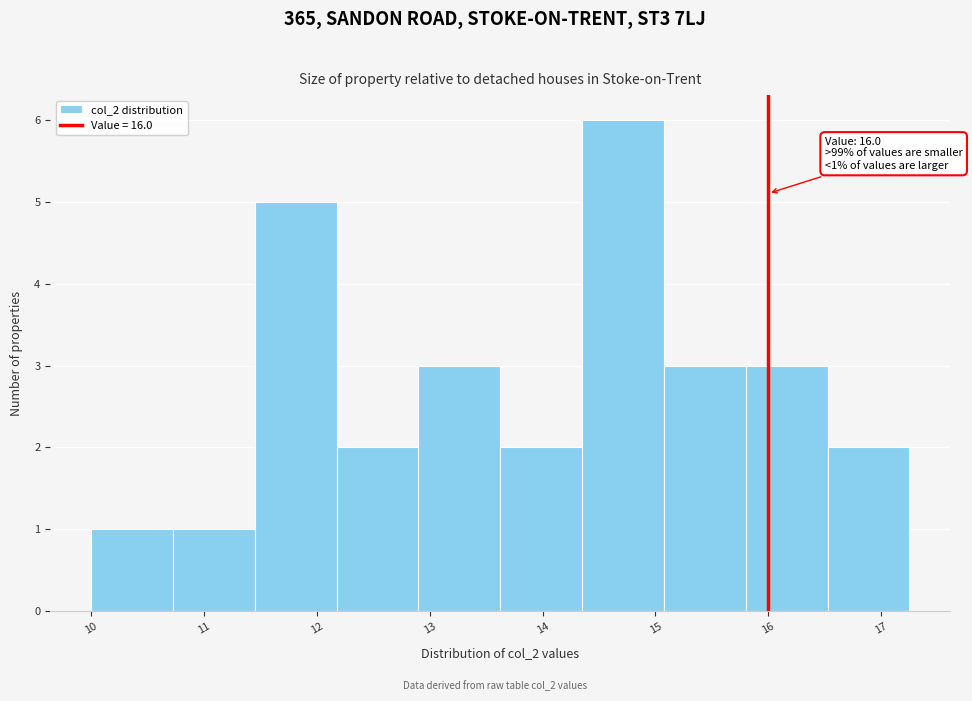

Which range on the x-axis has the tallest bar?

14.4 to 15.1